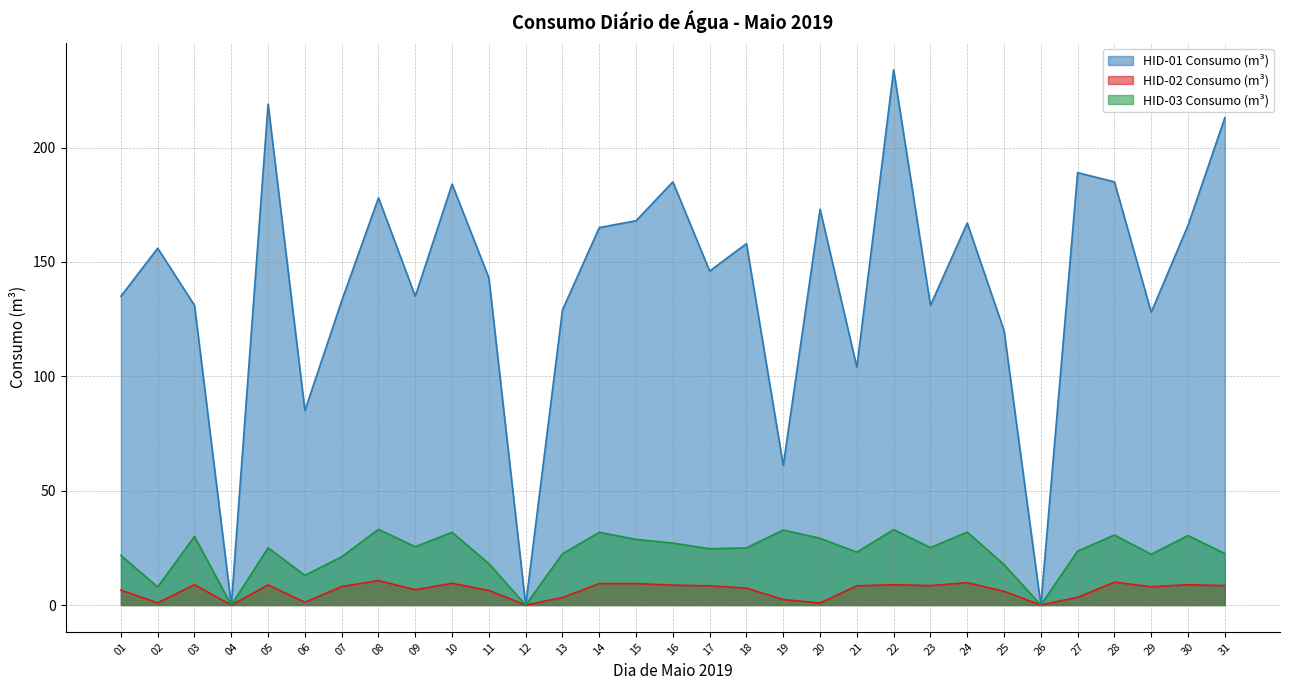

The HID-02 Consumo (m³) series shows 6.7 at 09. True or false?

True